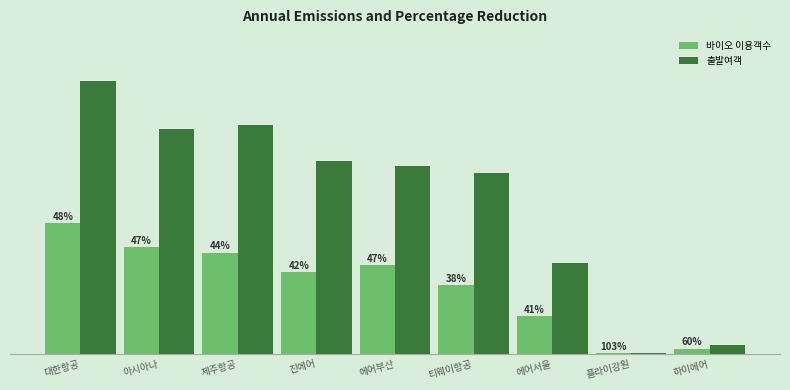

Is the value of 바이오 이용객수 at 티웨이항공 greater than the value of 출발여객 at 티웨이항공?

No